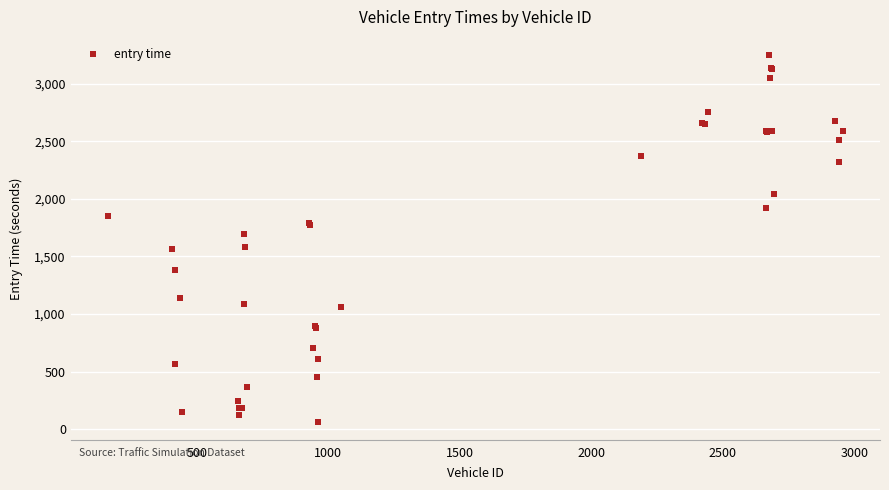

What Y value in the scatter plot is closest to 1655?

1696.4